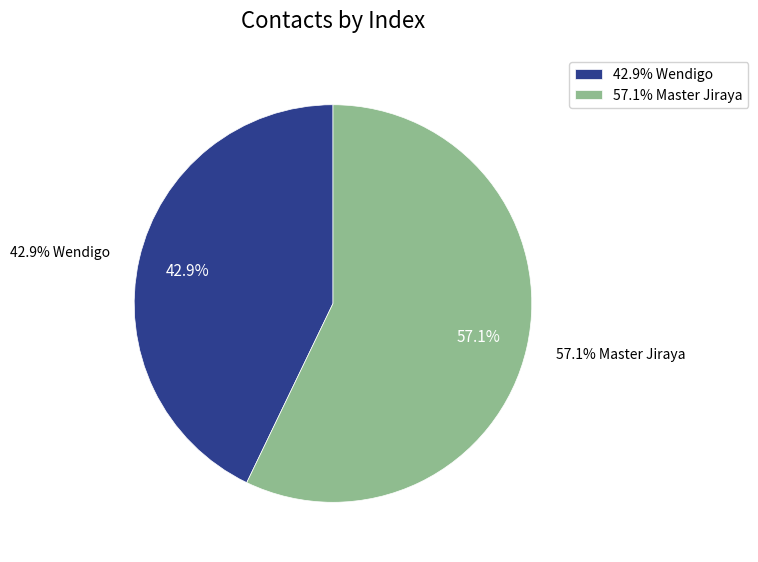

What is the ratio of the value at Master Jiraya to the value at Wendigo?

1.3